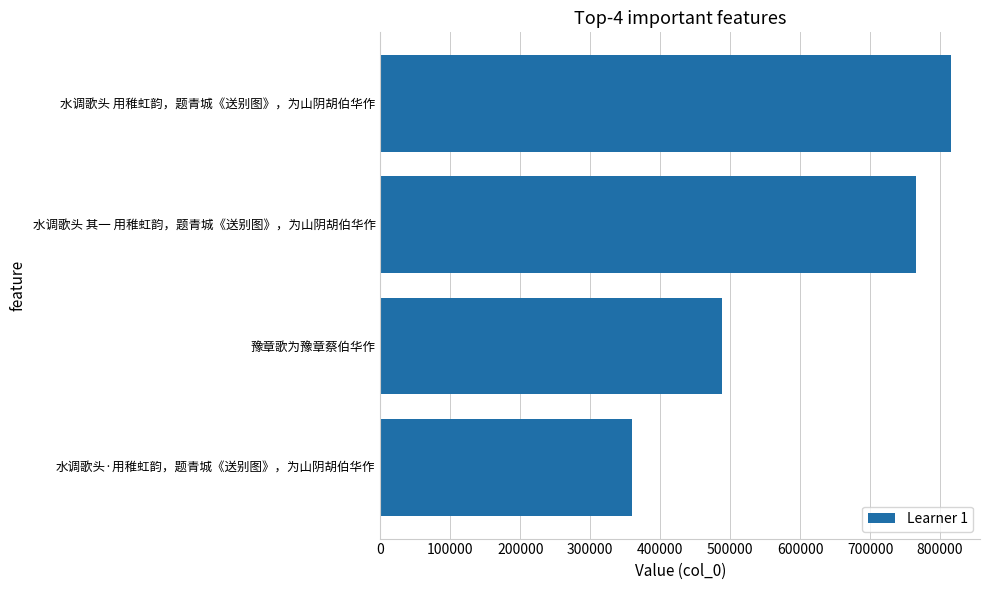

Rank the categories by value from lowest to highest.

水调歌头·用稚虹韵，题青城《送别图》，为山阴胡伯华作, 豫章歌为豫章蔡伯华作, 水调歌头 其一 用稚虹韵，题青城《送别图》，为山阴胡伯华作, 水调歌头 用稚虹韵，题青城《送别图》，为山阴胡伯华作